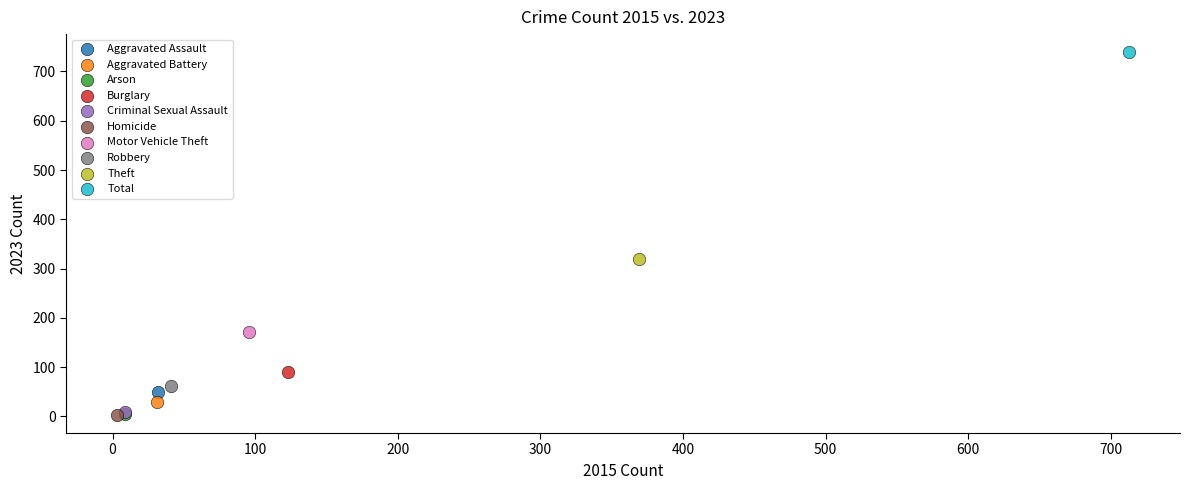

Which series reaches the maximum Y coordinate?

Total